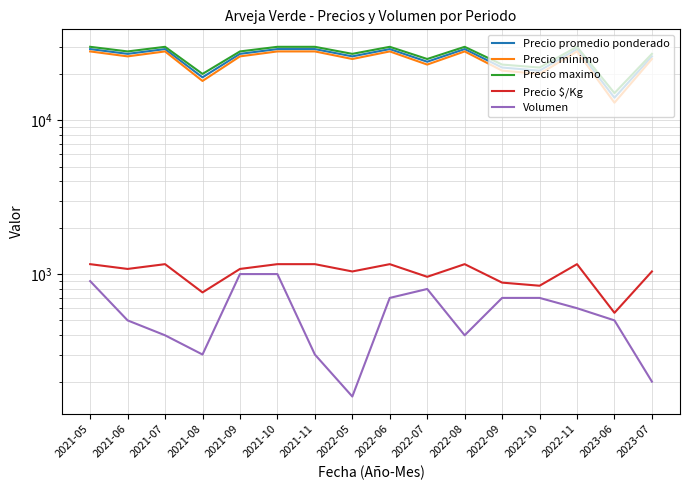

Which label corresponds to the largest value in the chart?

2021-05